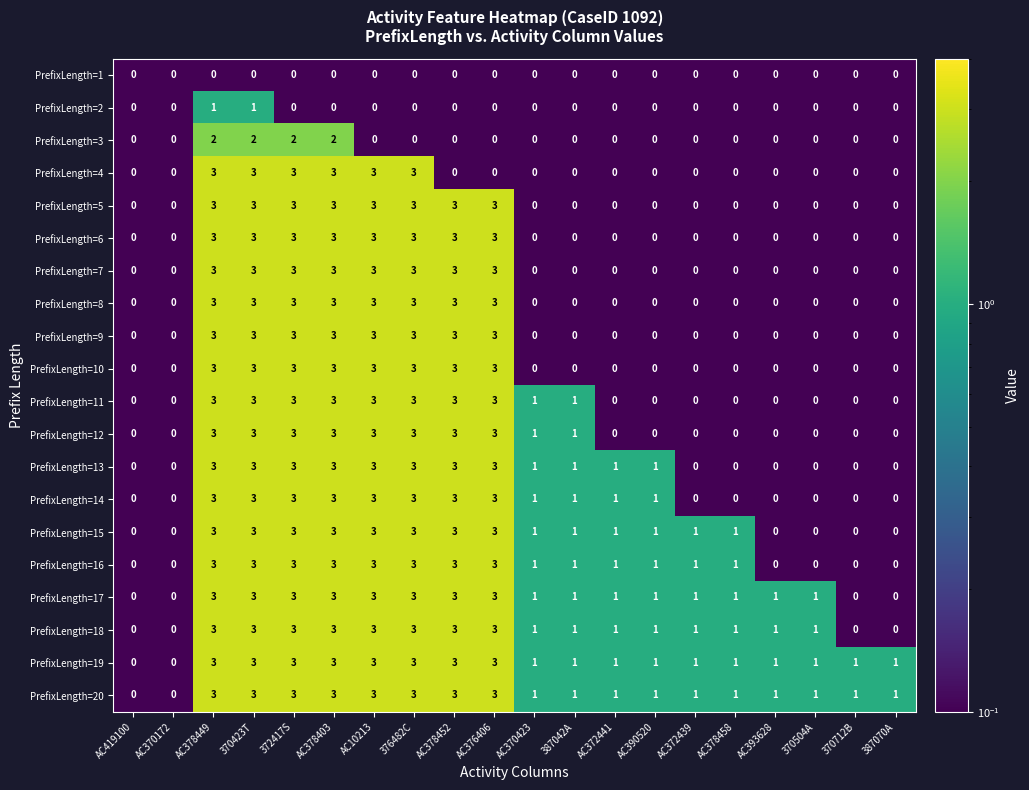

What is the maximum value for PrefixLength=13?

3